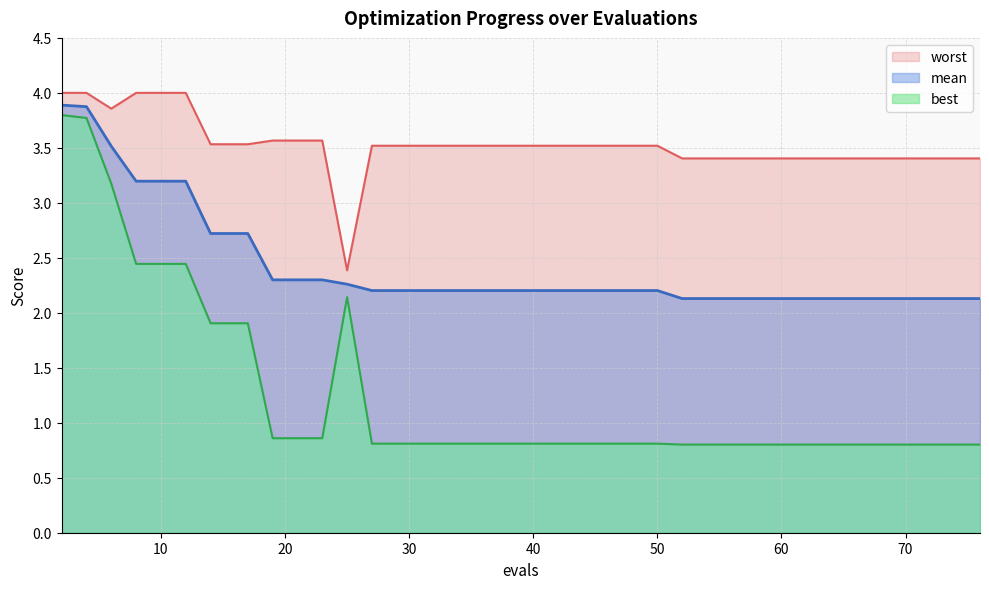

Is it true that mean equals 3.2 at 8?

True